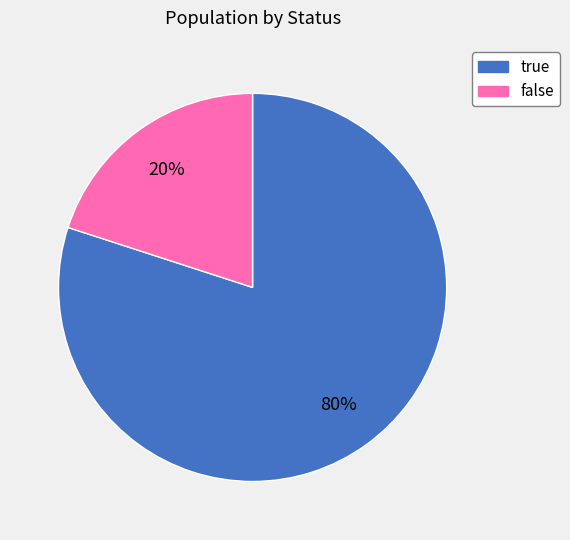

To the nearest percent, what portion does false represent?

20%